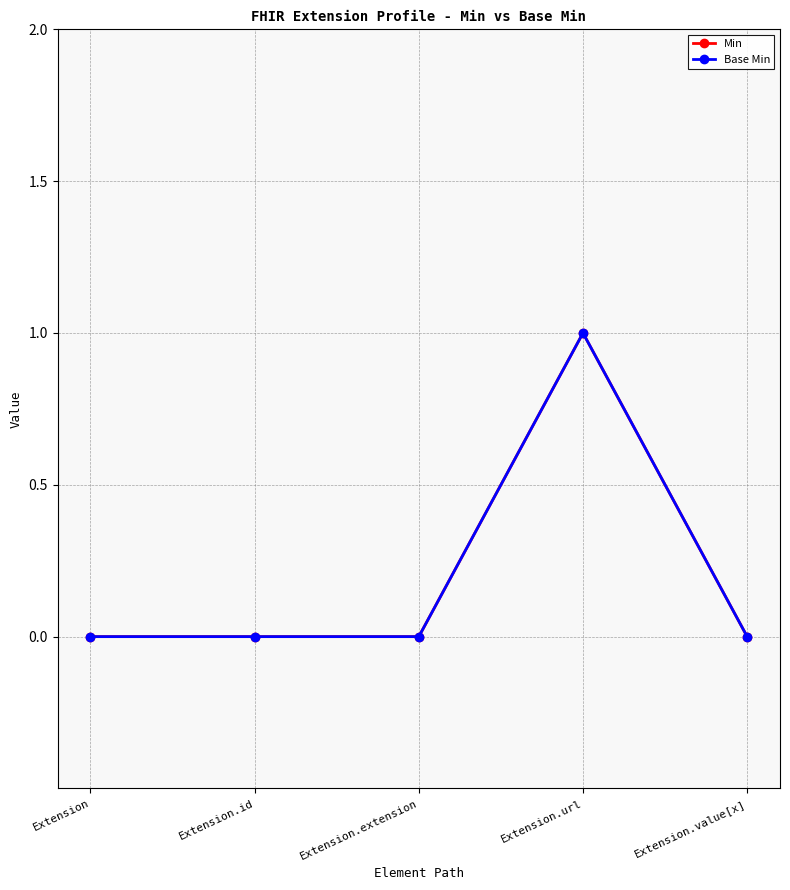

In Min, how many points are higher than both neighbors (excluding endpoints)?

1